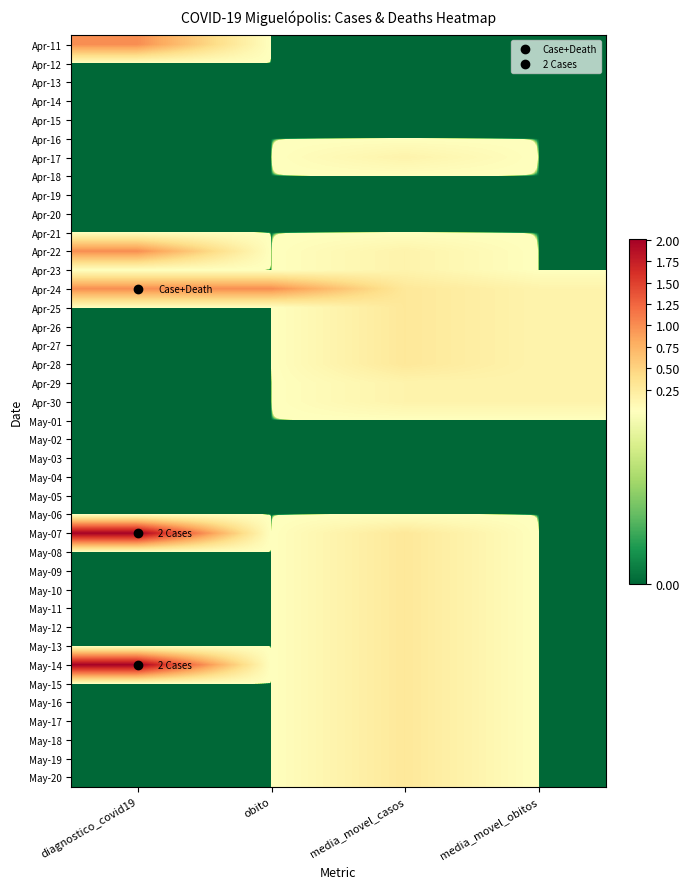

At how many categories does at least one series exceed 0?

4